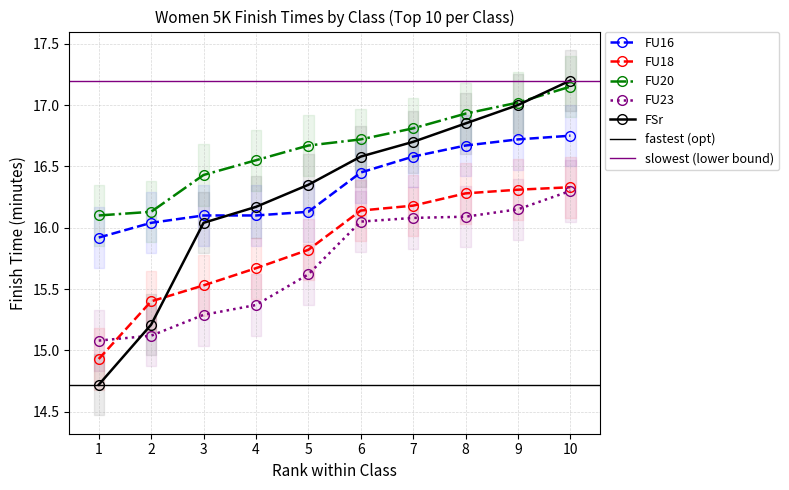

What value does the FU20 series have at 4?

16.6